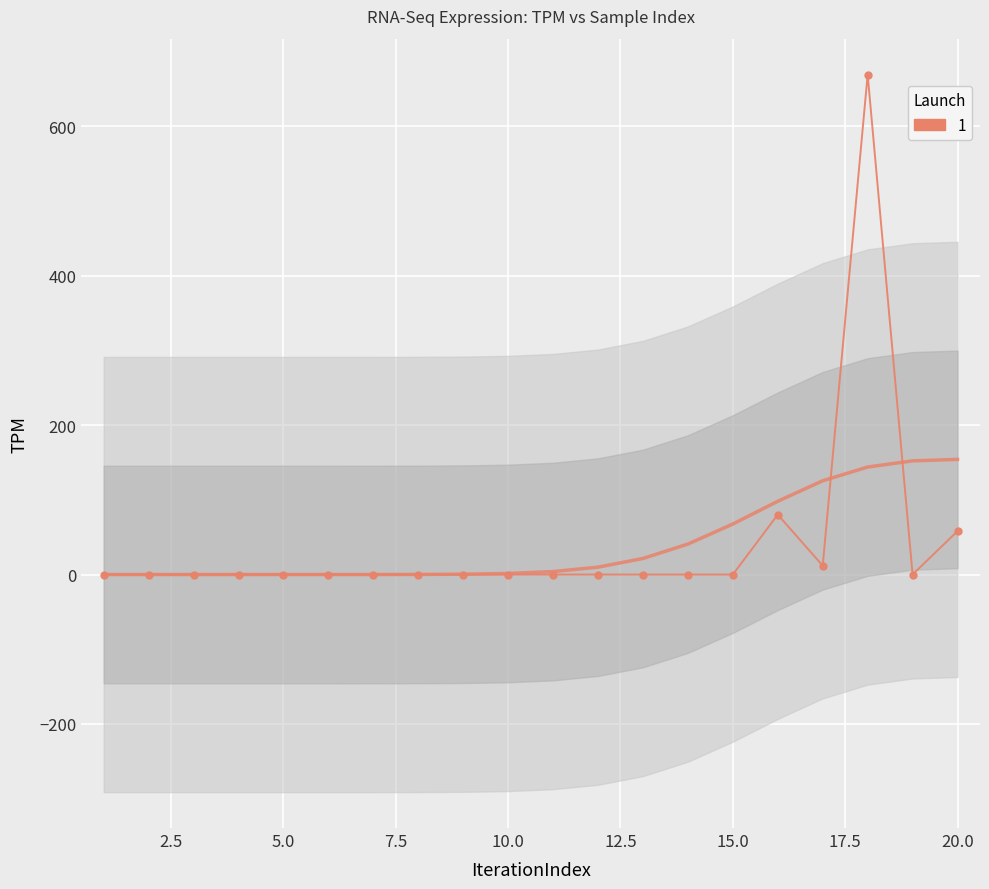

How many points are lower than both their immediate neighbors (excluding endpoints)?

5